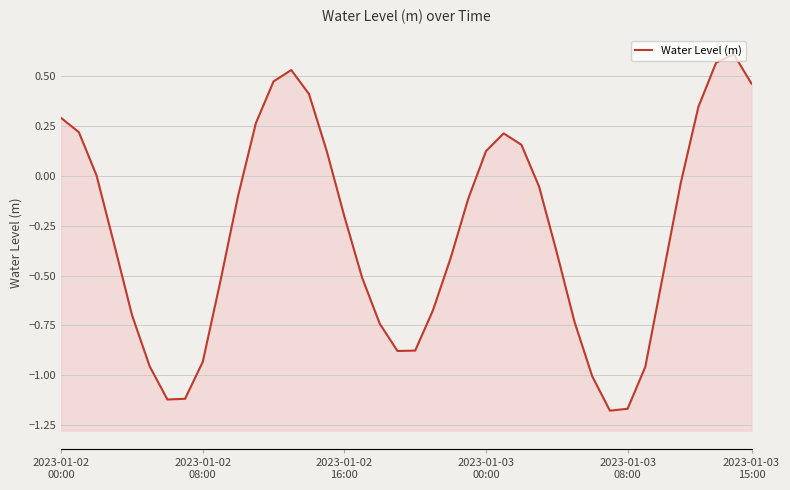

How many data points are above 0?

15